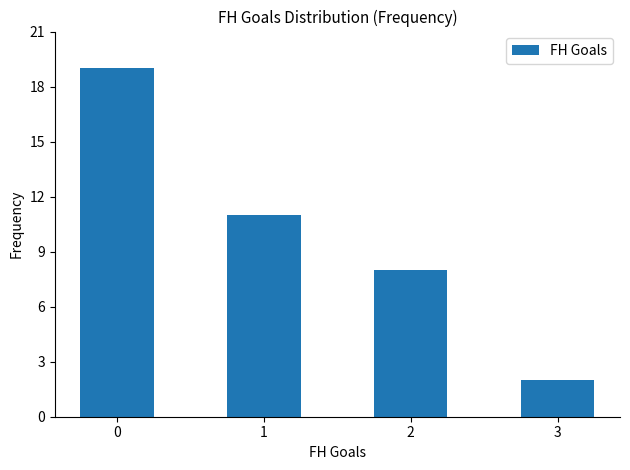

How many distinct data groups are displayed?

1